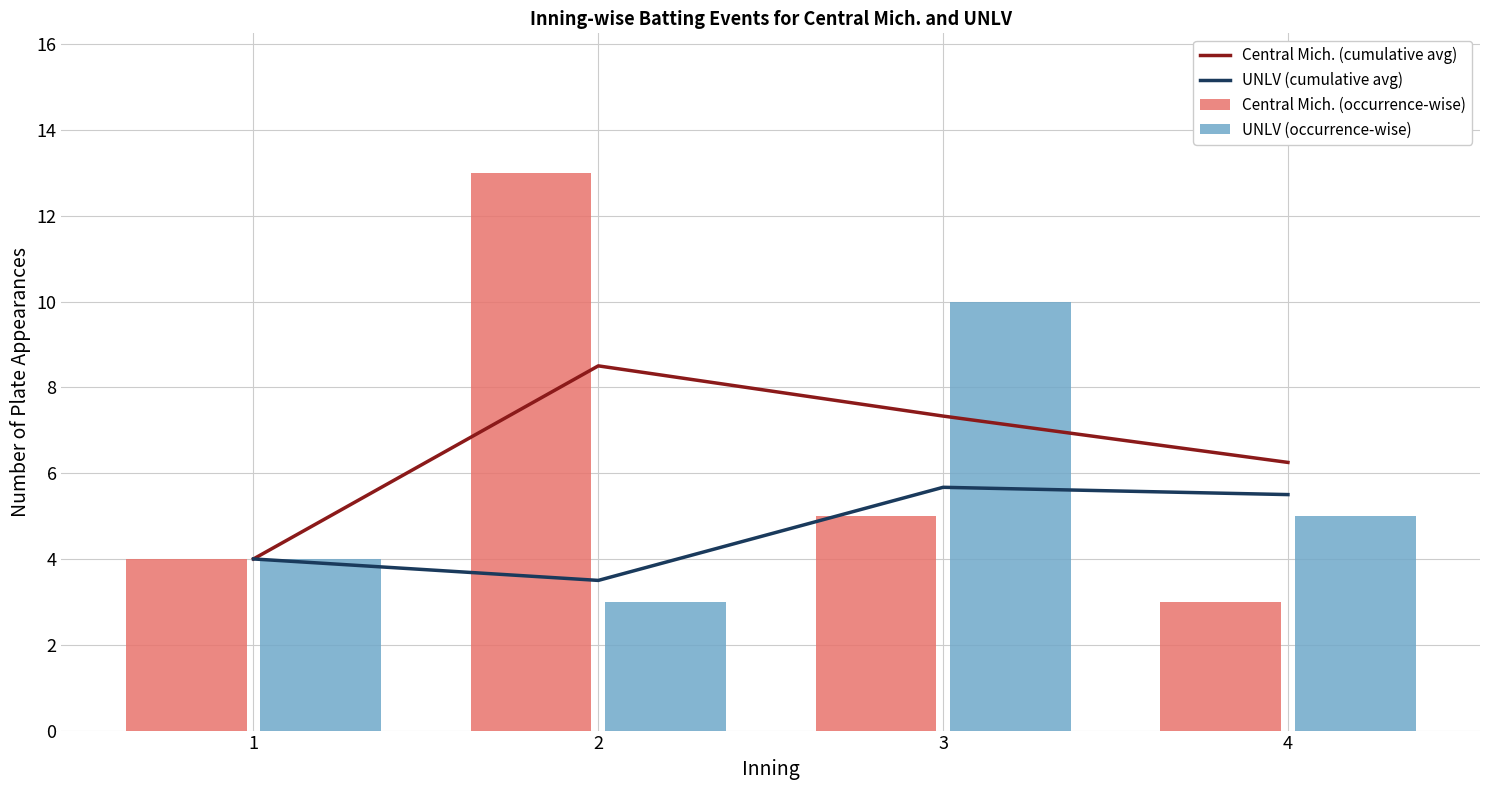

What are all the series names shown in the legend?

Central Mich. (cumulative avg), UNLV (cumulative avg), Central Mich. (occurrence-wise), UNLV (occurrence-wise)